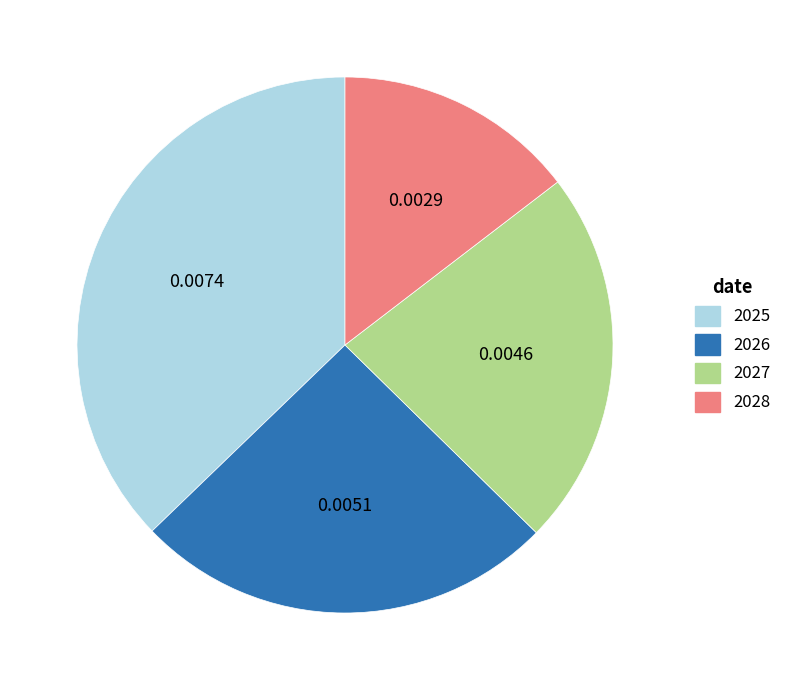

Which category has the biggest portion of the pie?

2025